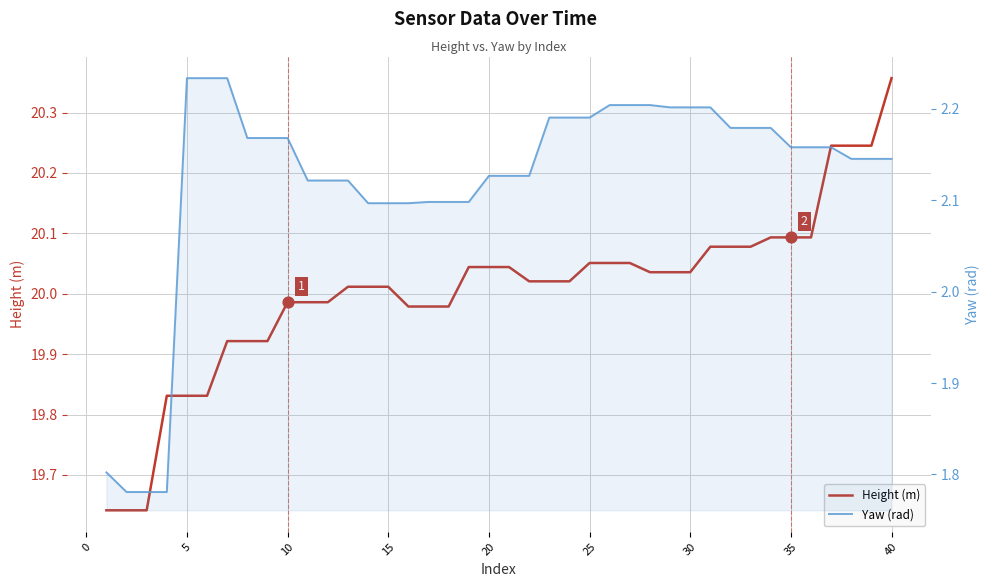

Which series contains the highest Y value?

Height (m)